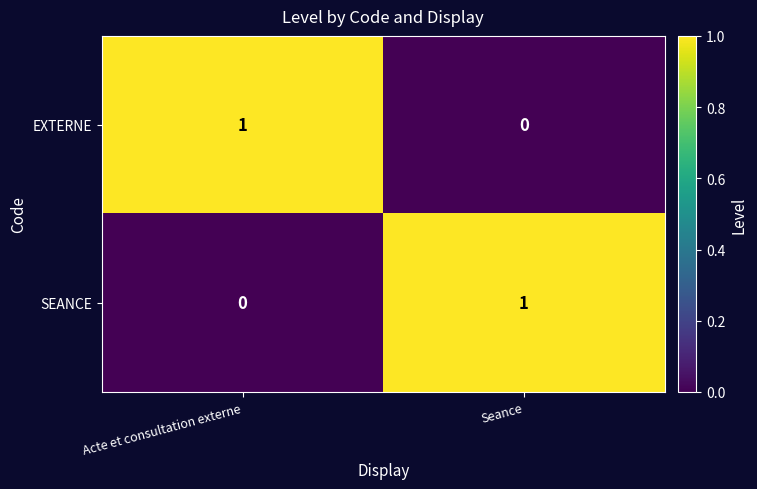

True or false: EXTERNE has a value of 1 at Acte et consultation externe.

True